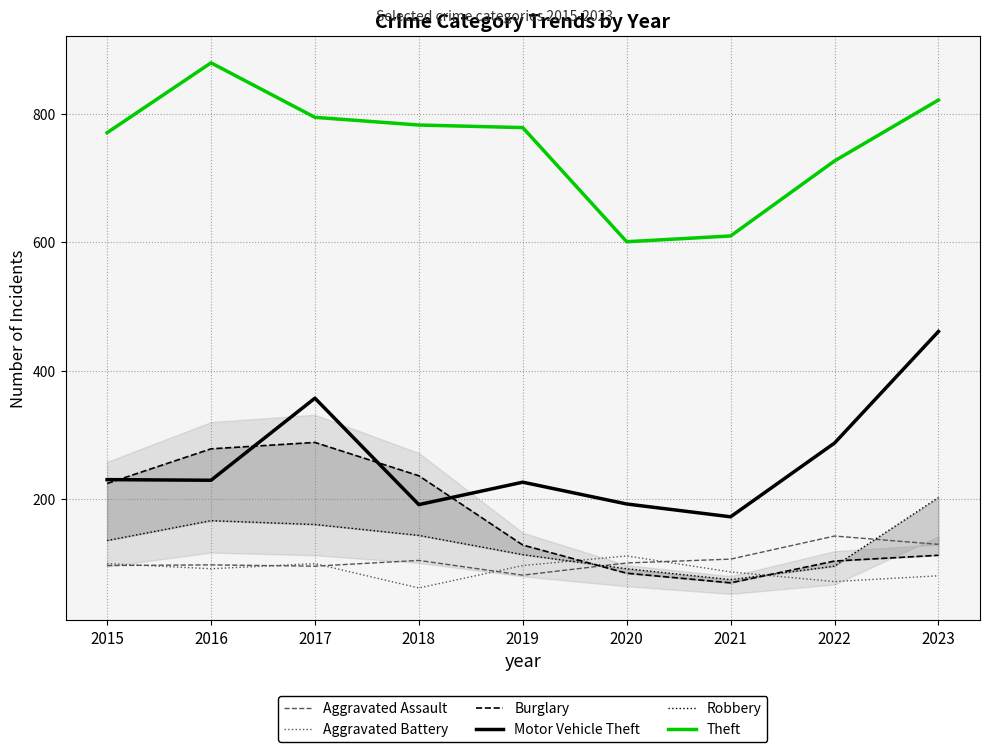

True or false: Robbery has more than 1 interior local peaks.

False